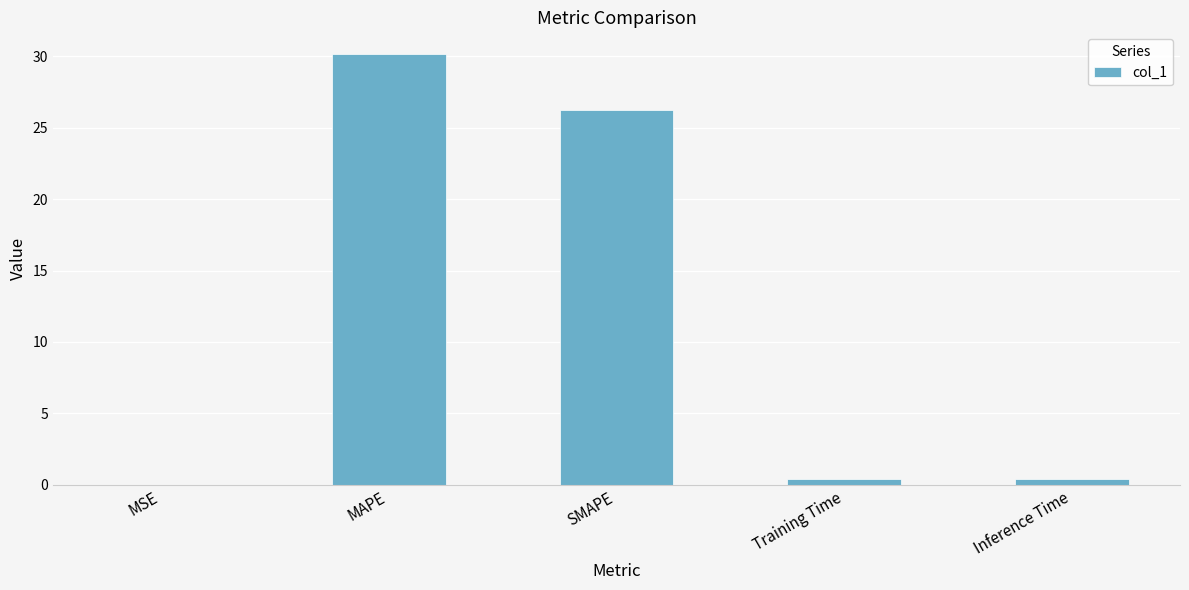

At which label is the value closest to 15?

SMAPE